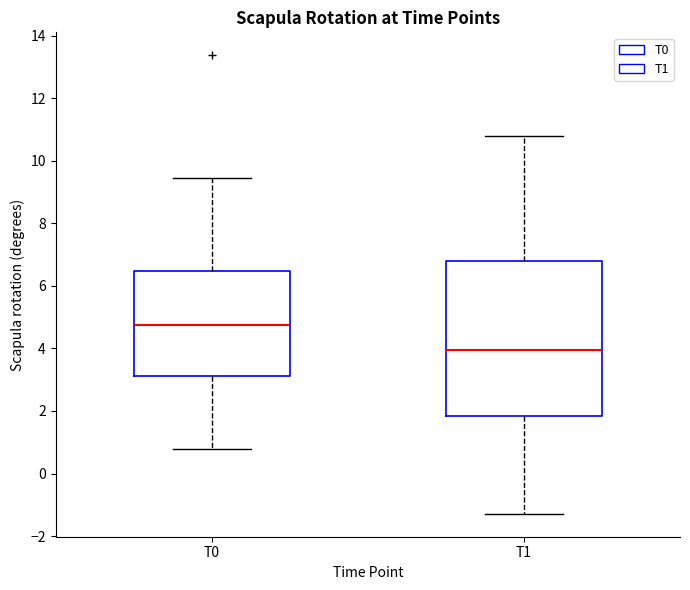

Which box has the lowest median line?

T1